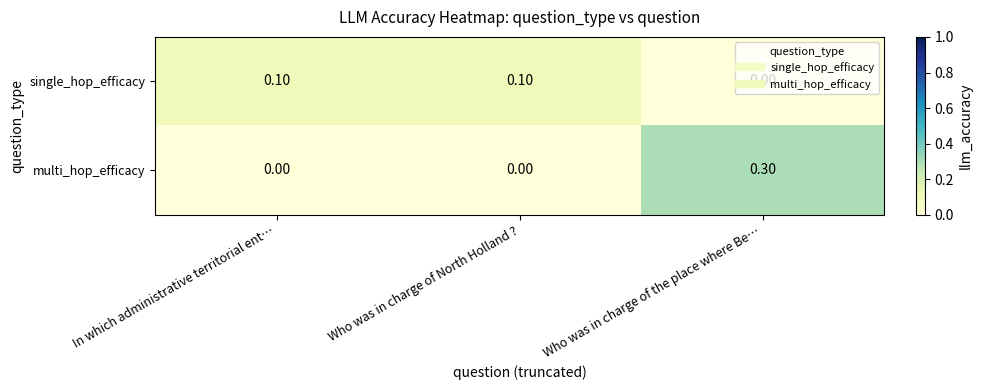

What is the greatest value displayed?

0.3